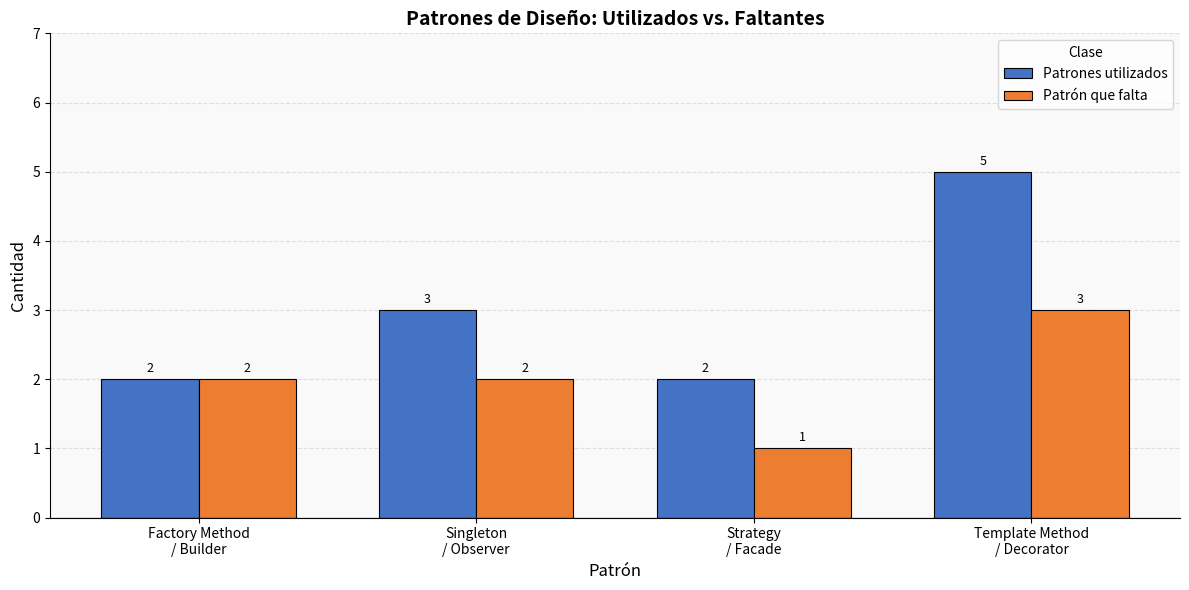

At which category is the sum across all series the highest?

Template Method
/ Decorator